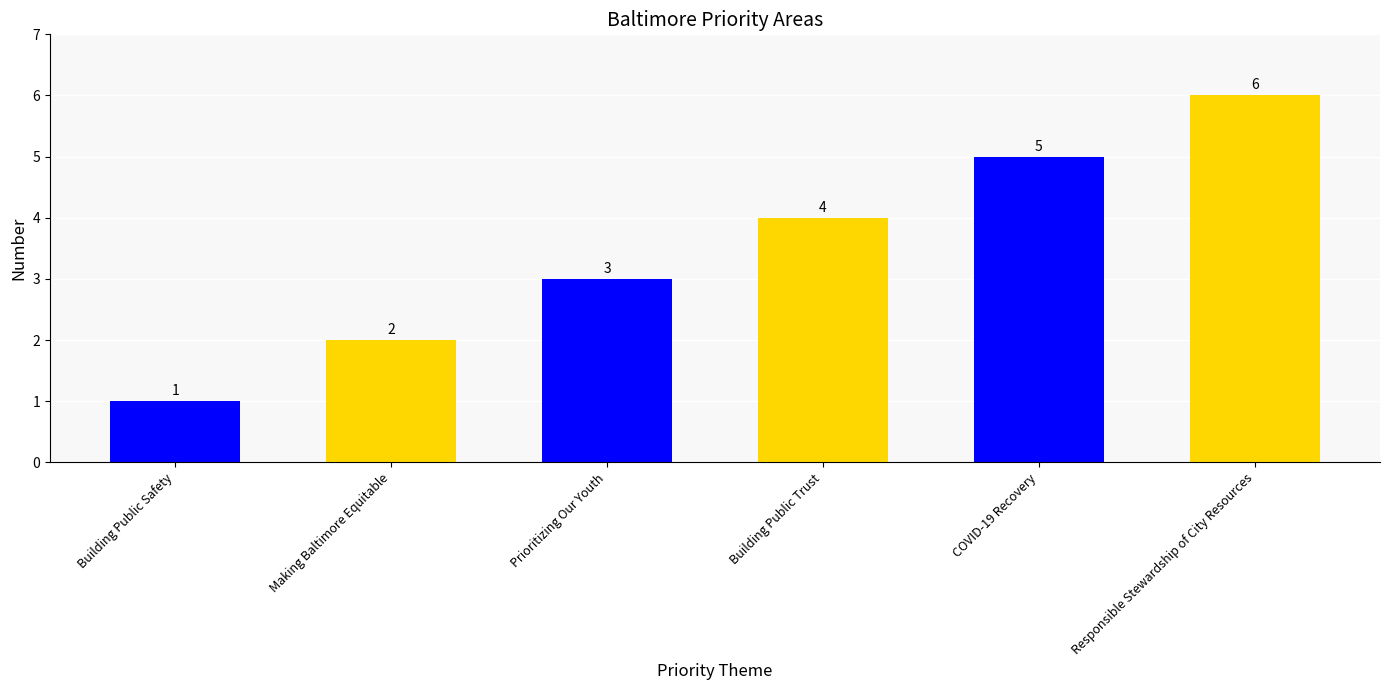

What is the difference between the maximum and second lowest values?

4